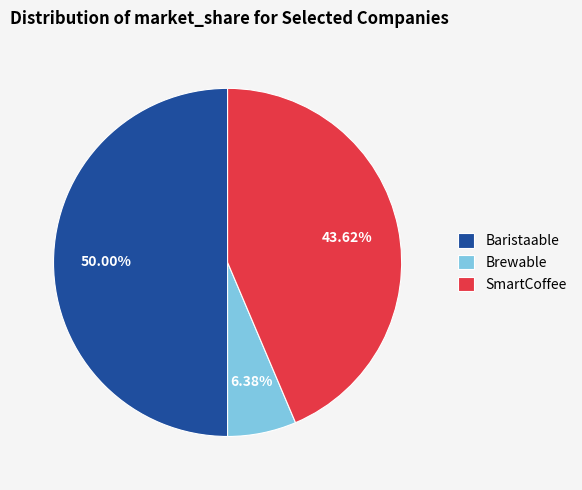

Combined, what portion of the pie is Baristaable and SmartCoffee?

93.6%